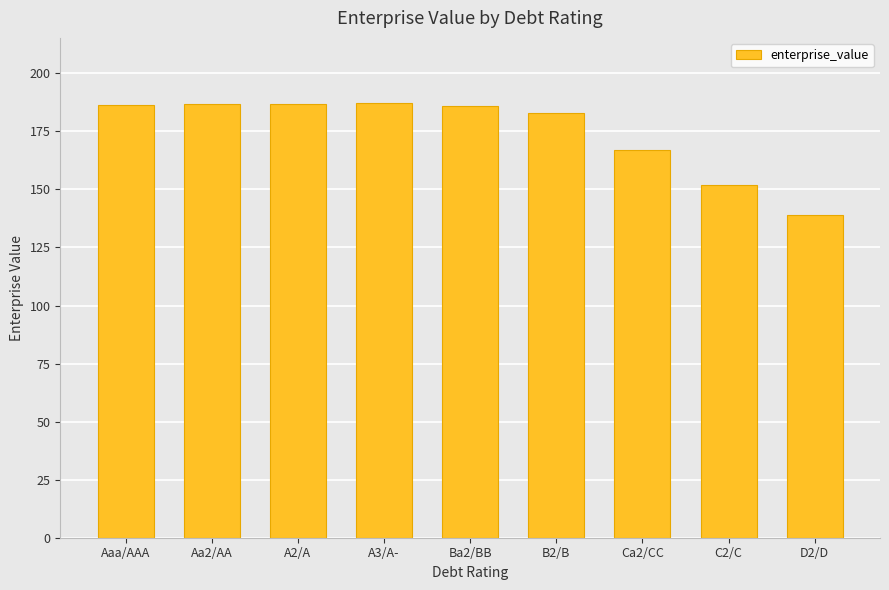

What position from the left is Aa2/AA?

2